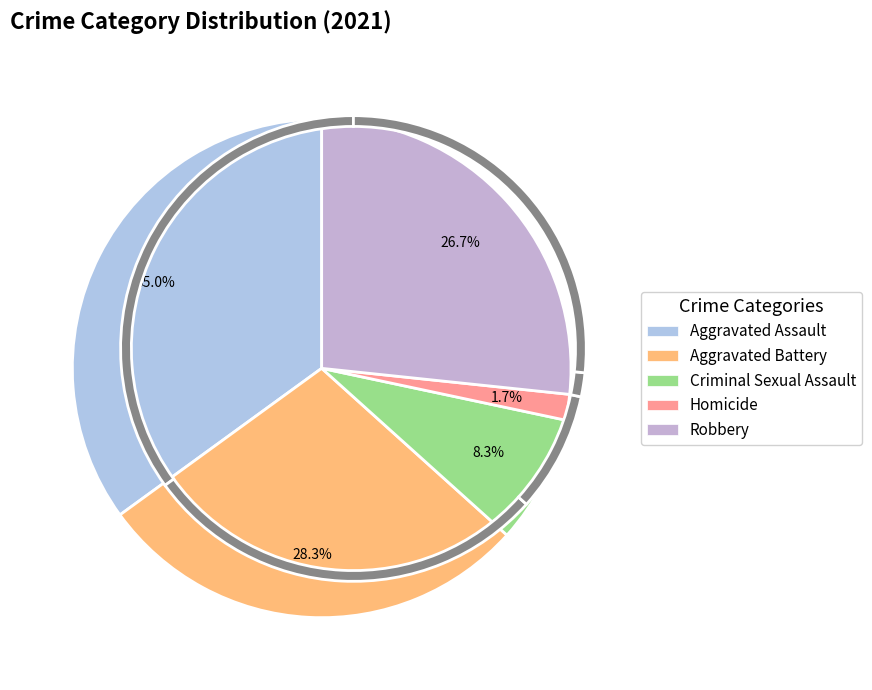

What is the change in value from Aggravated Battery to Criminal Sexual Assault?

-12